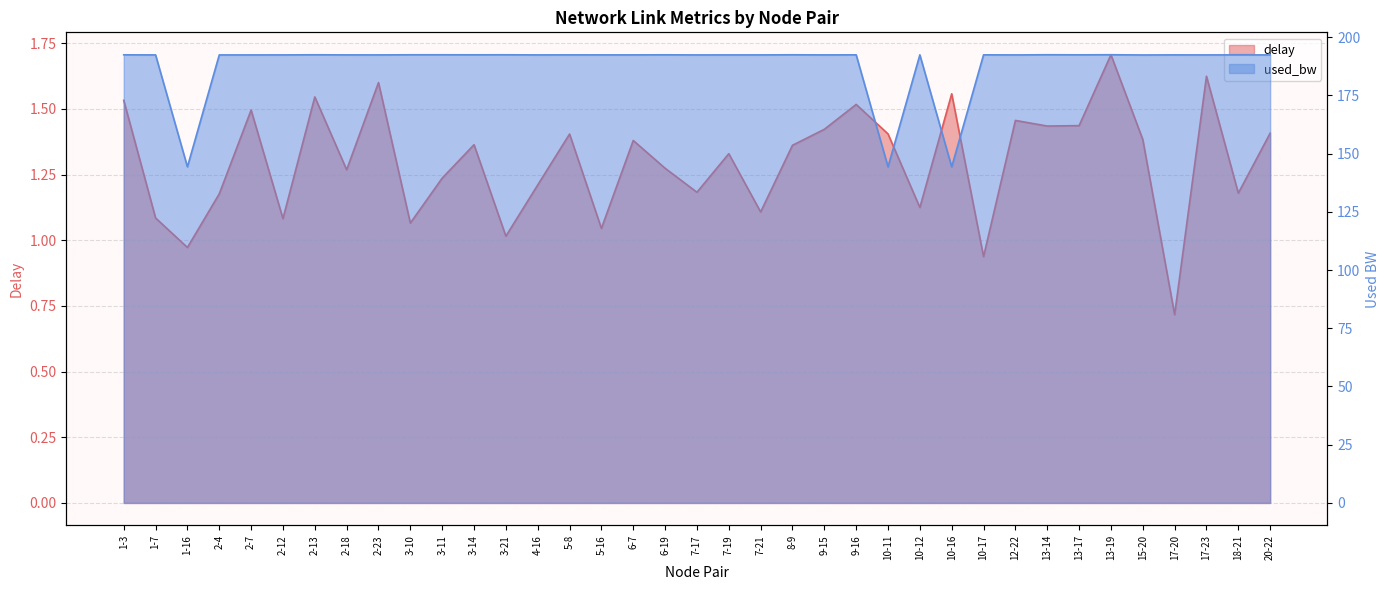

How many values in the used_bw series are below 192?

3